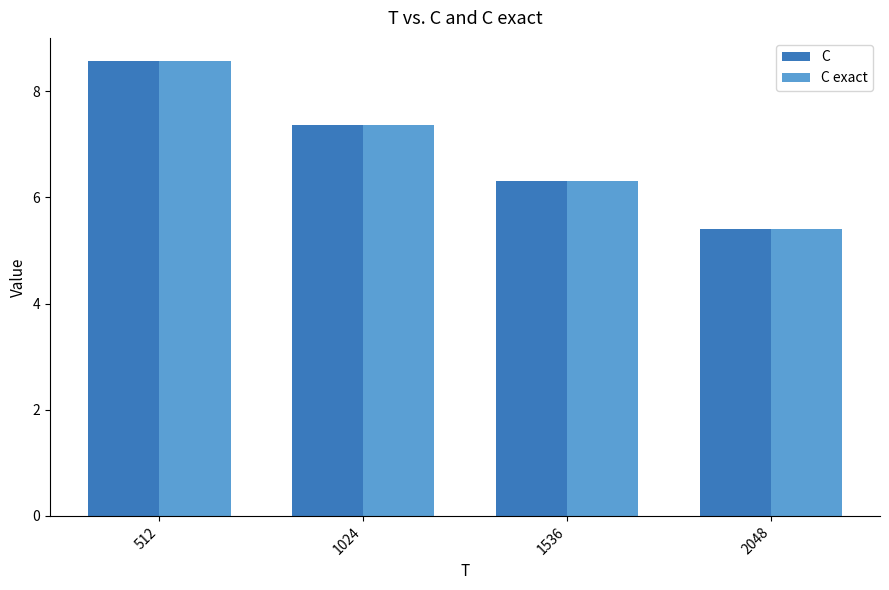

At which label does C first exceed 7?

512